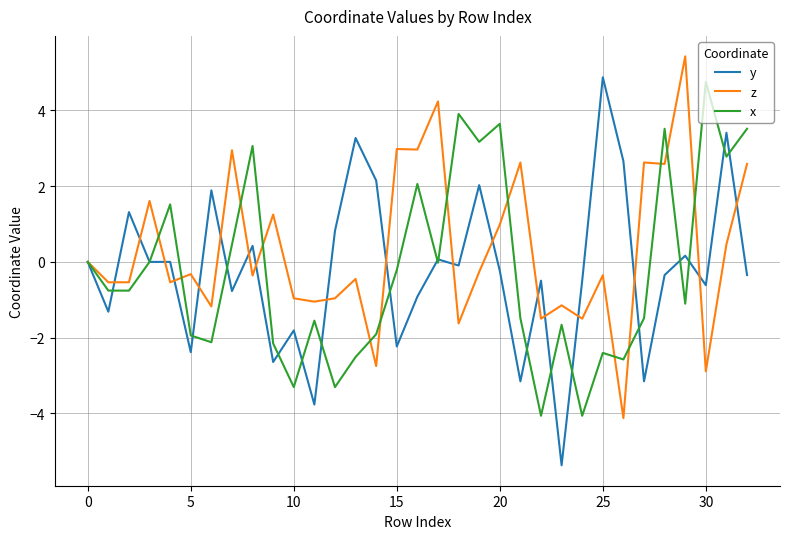

Which series has the largest total across all categories?

z